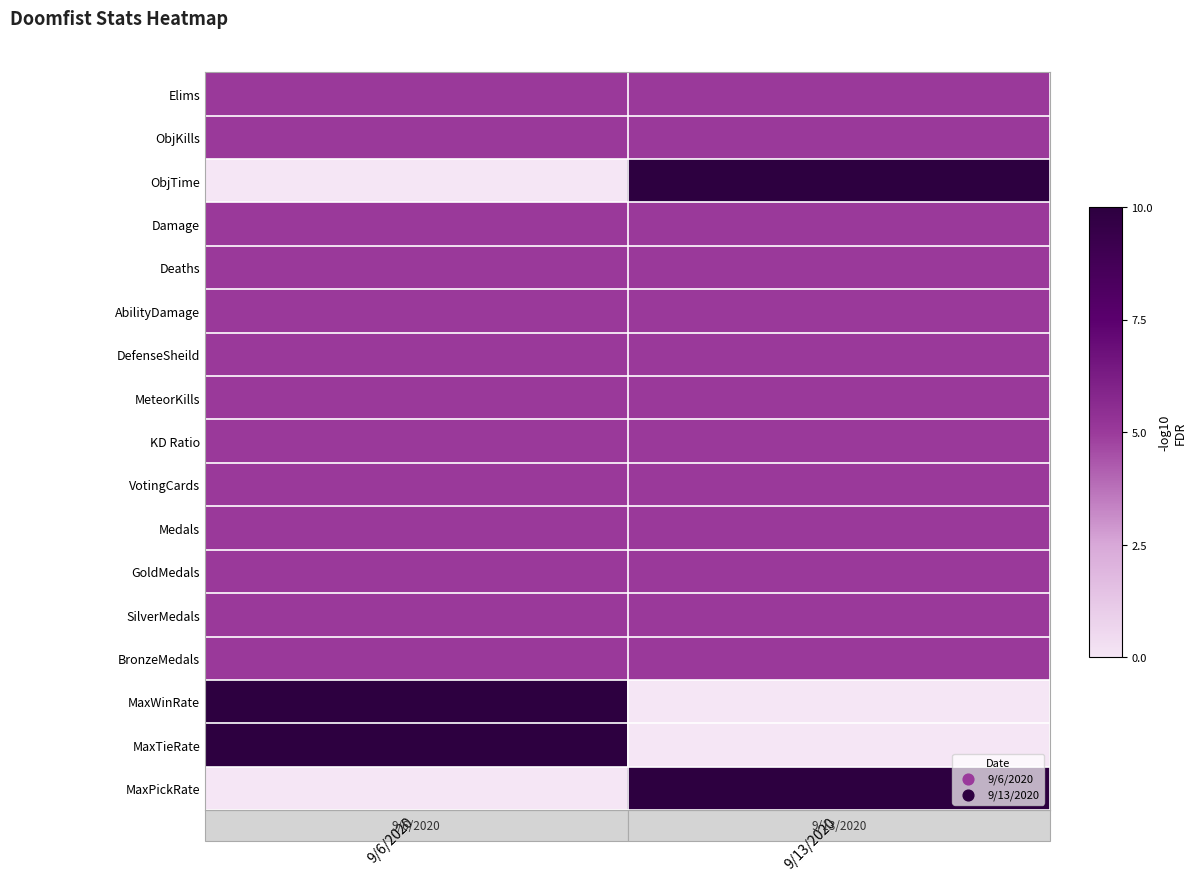

Which series changed the most between 9/6/2020 and 9/13/2020?

ObjTime